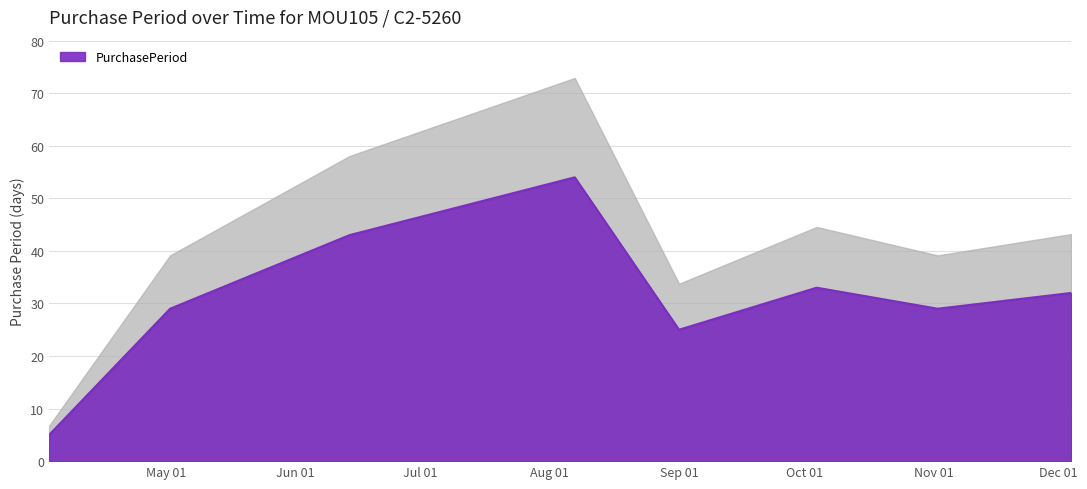

Rank the categories by value from lowest to highest.

2017-04-03, 2017-09-01, 2017-05-02, 2017-11-02, 2017-12-04, 2017-10-04, 2017-06-14, 2017-08-07